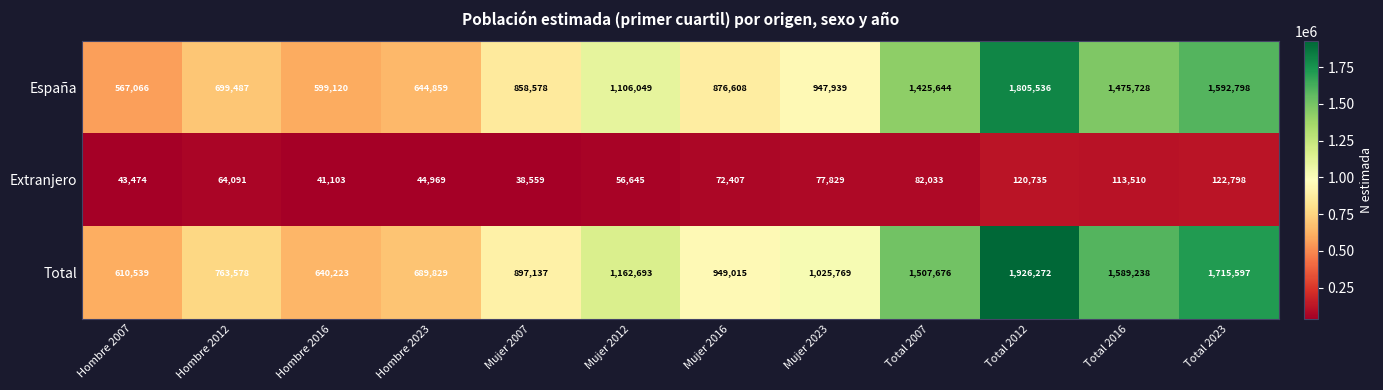

Which series has the widest spread of values?

Total